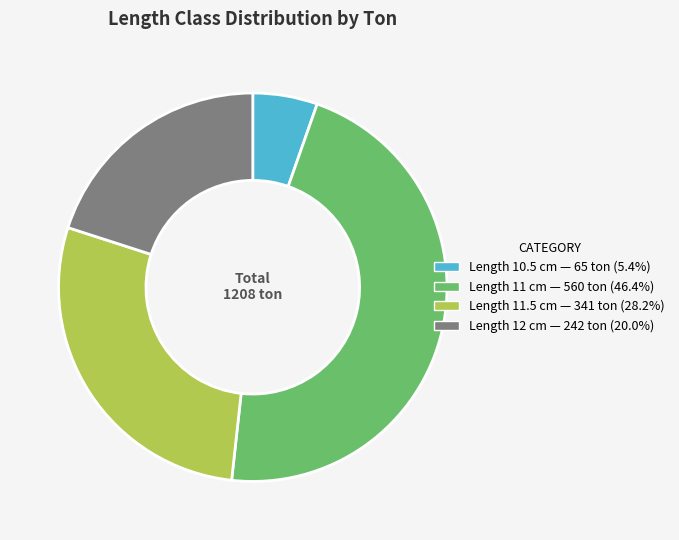

Is there any slice that represents more than half of the pie?

No